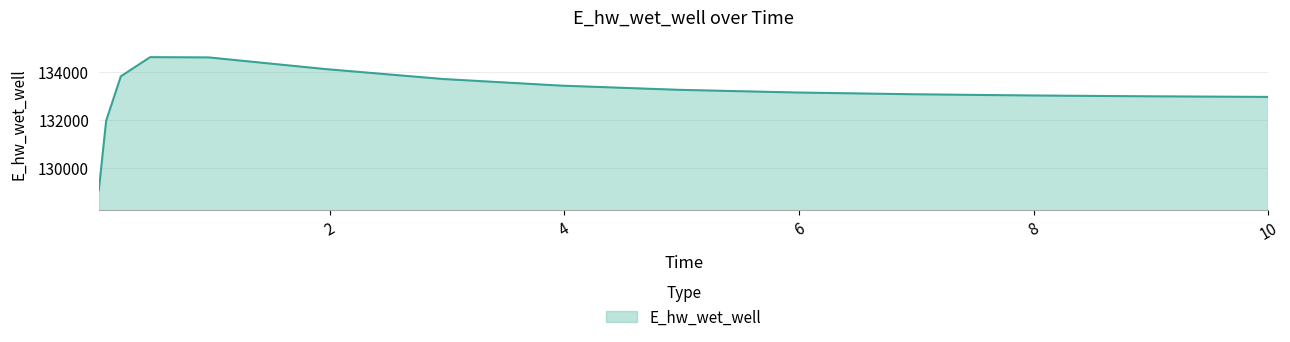

Count the number of categories in the chart.

15